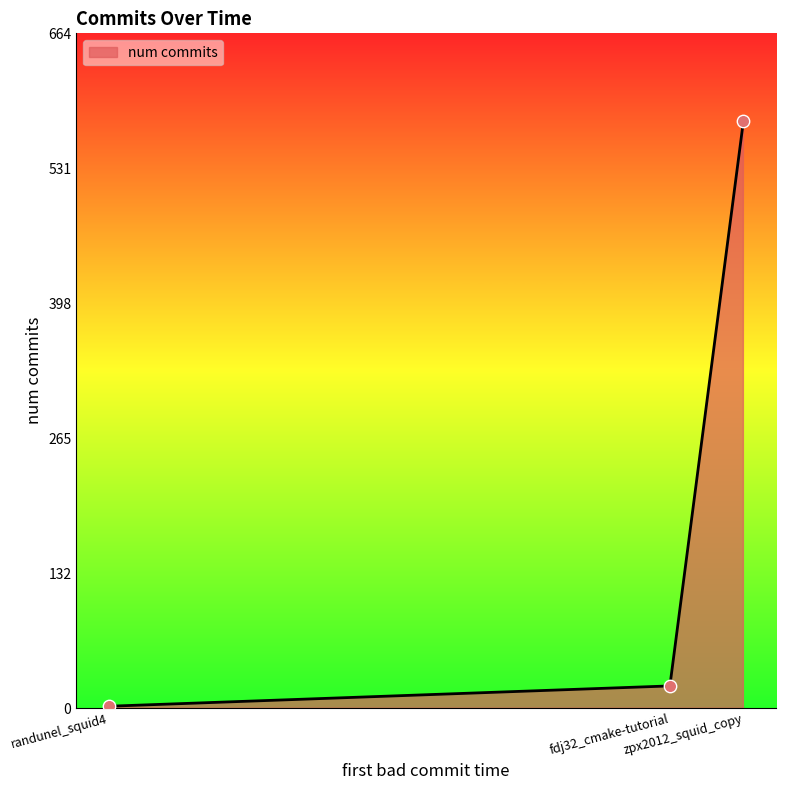

Between zpx2012_squid_copy and fdj32_cmake-tutorial, which is larger?

zpx2012_squid_copy